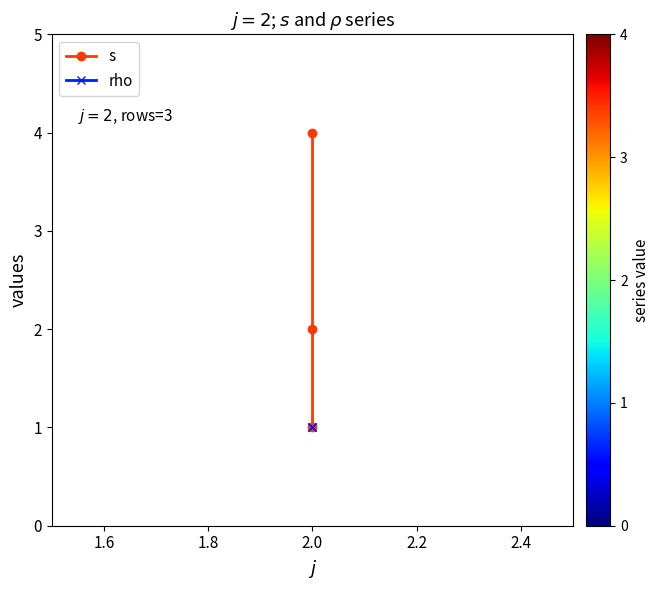

What is the value of the rho point at the 1st from the left?

1